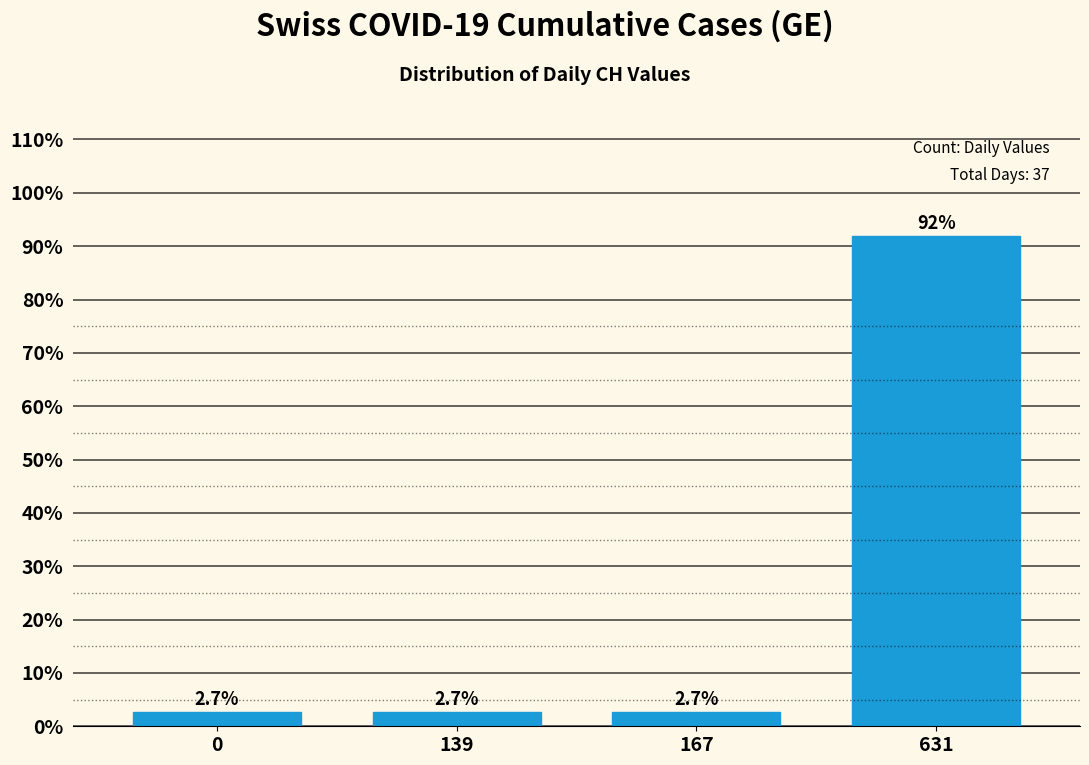

Reading left to right, extract all data points from this chart.

2.7	2.7	2.7	91.9